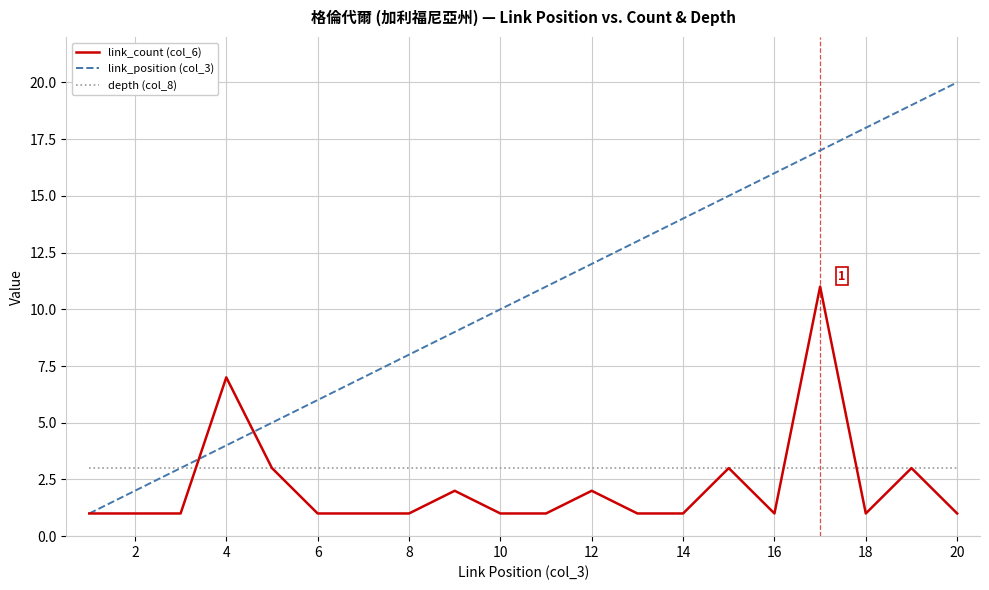

List the series in order of their peak value, highest first.

link_position (col_3), link_count (col_6), depth (col_8)